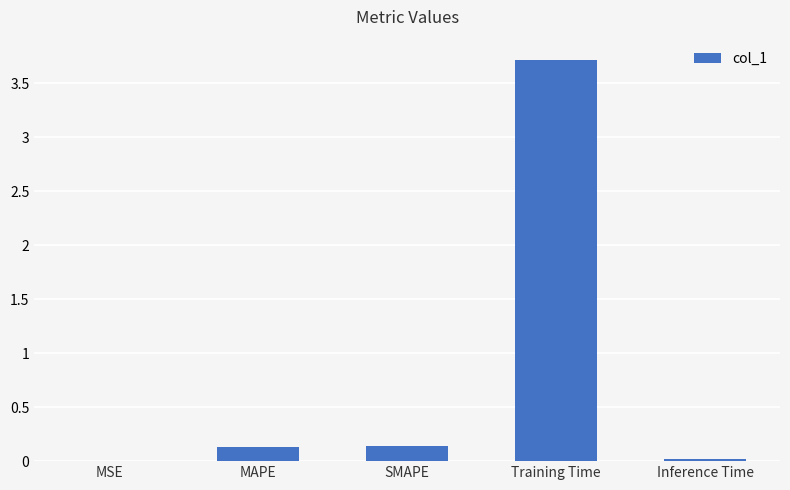

What is the sum of all values?

4.0